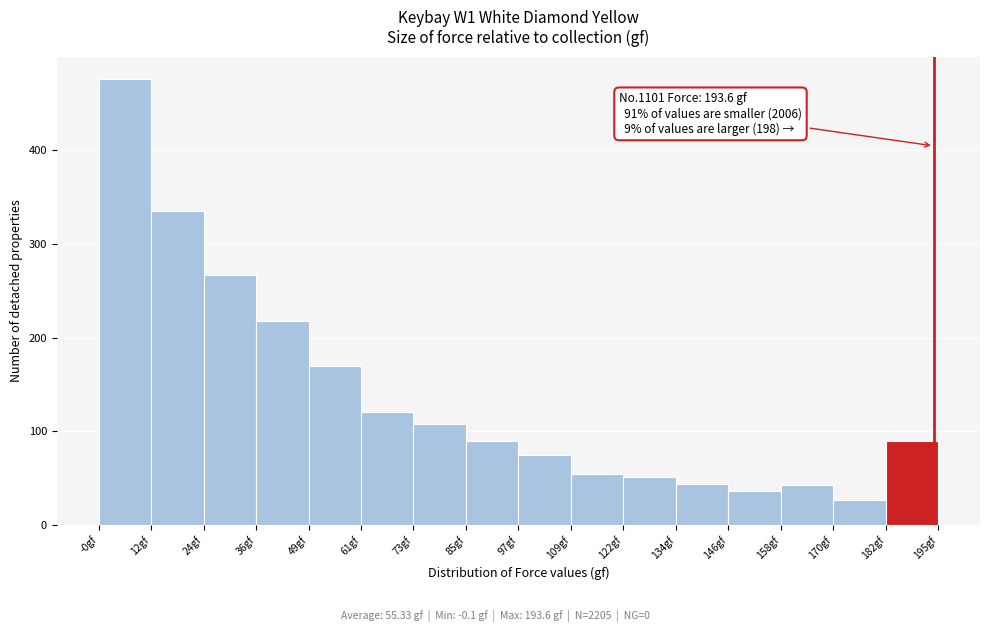

Which range on the x-axis has the tallest bar?

0 to 12